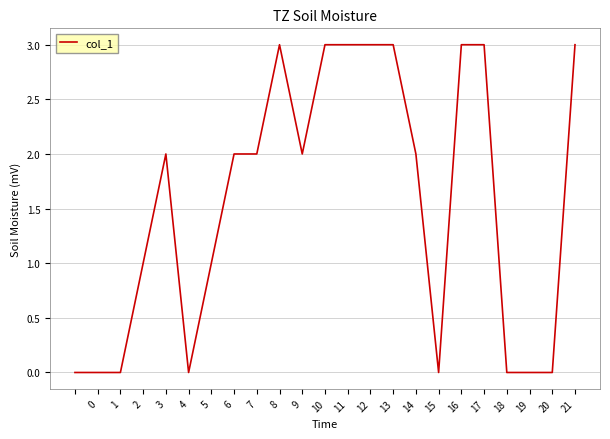

What is the maximum value shown in the chart?

3